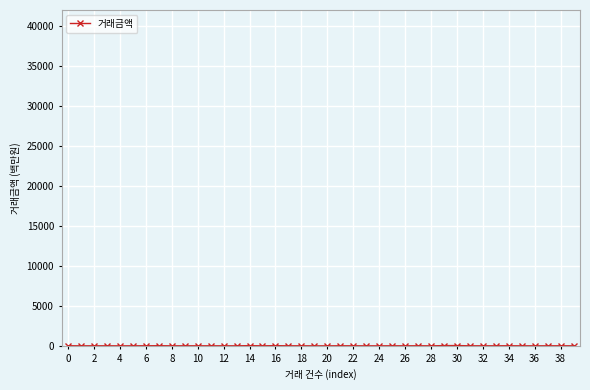

What is the sum of all values?

438.3